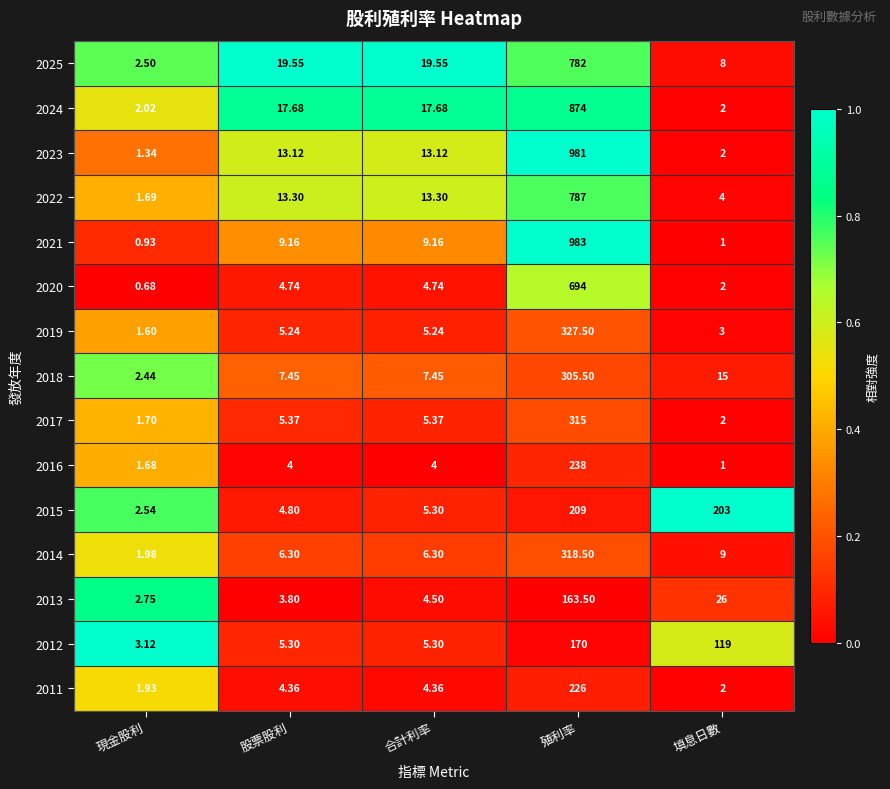

At which category does the chart reach its minimum across all series?

現金股利